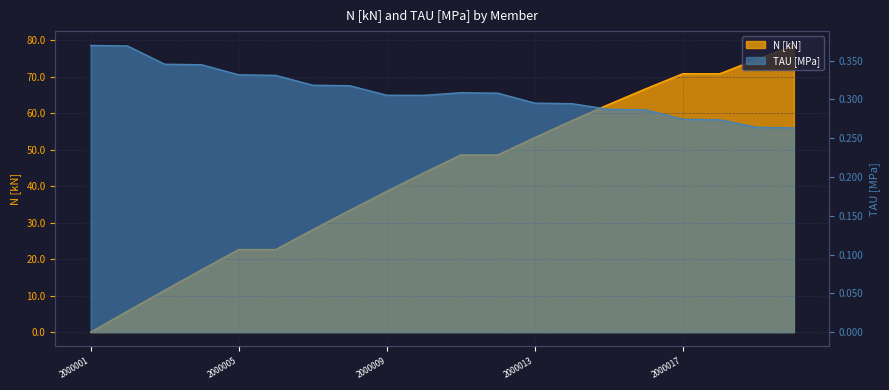

Rank the series by their maximum value, from highest to lowest.

N [kN], TAU [MPa]